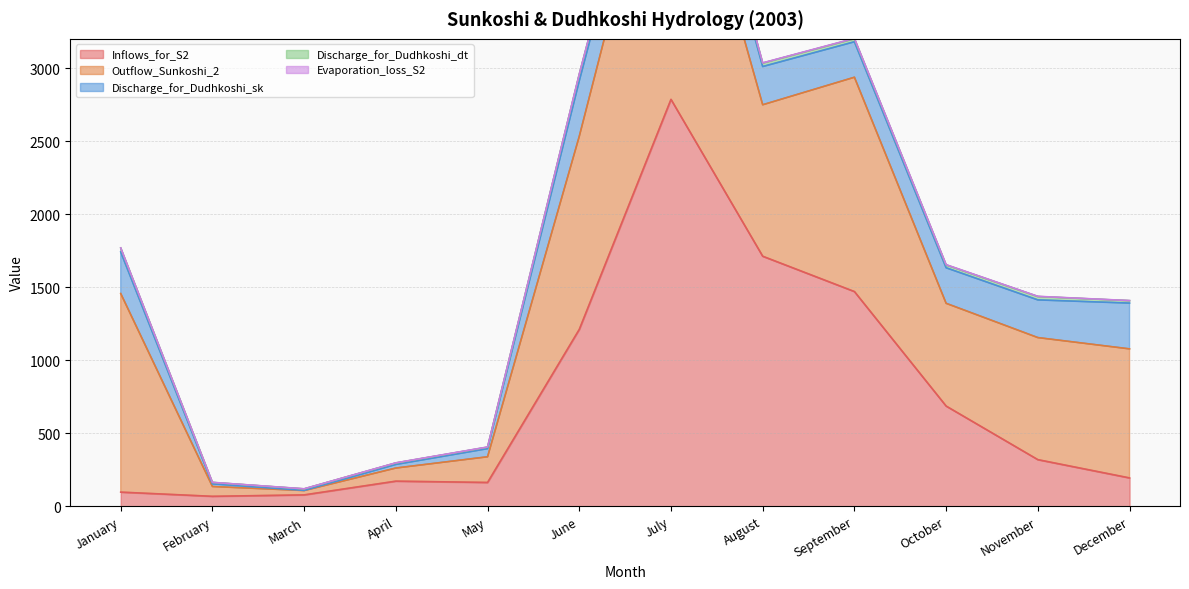

What is the difference between the second highest and second lowest values in the Evaporation_loss_S2 series?

1.3